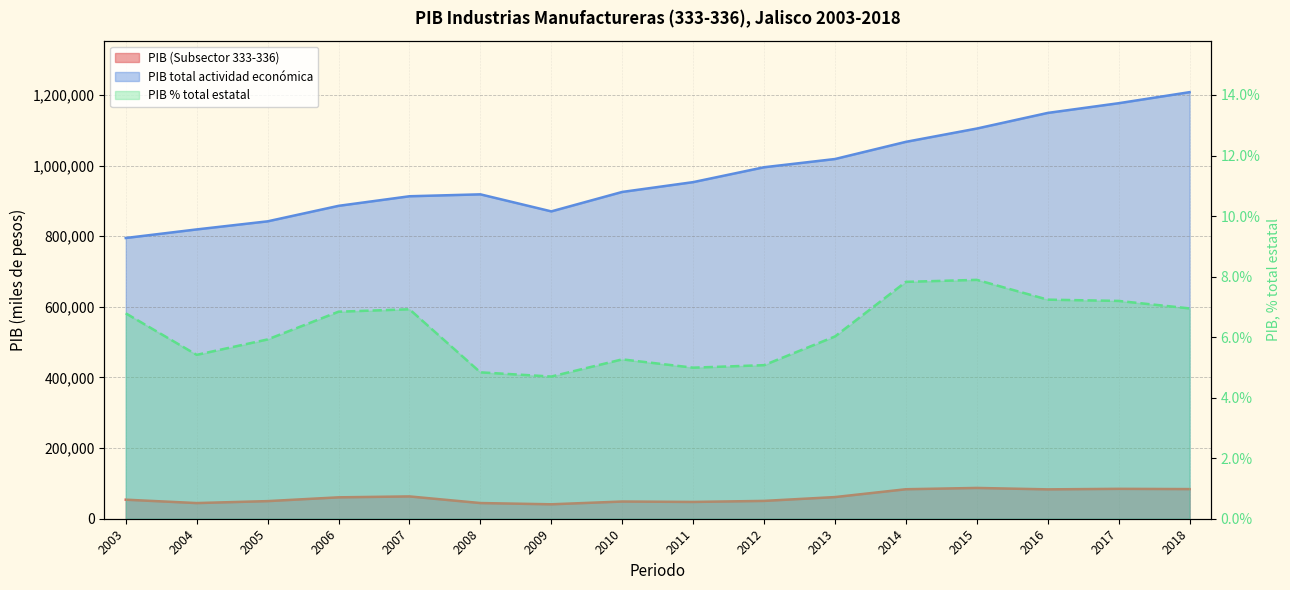

What is the difference between the second highest and second lowest values in the PIB (Subsector 333-336) series?

40315.8